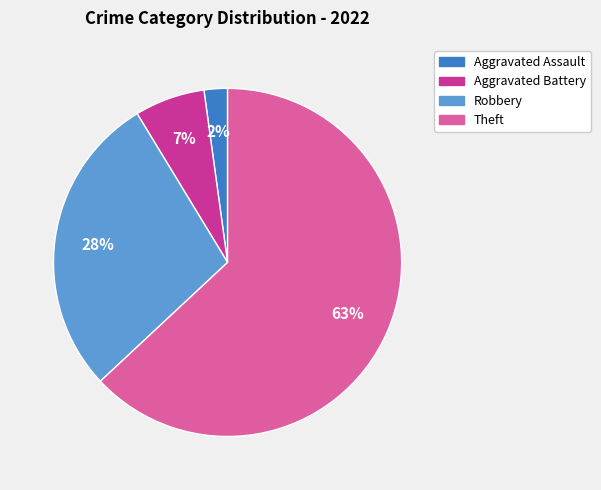

Which slice is the largest?

Theft